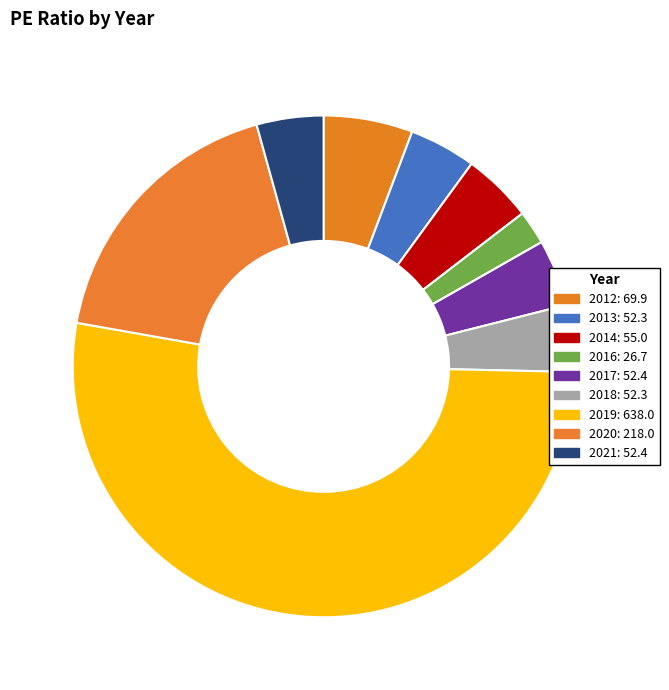

How many slices are in this pie chart?

9